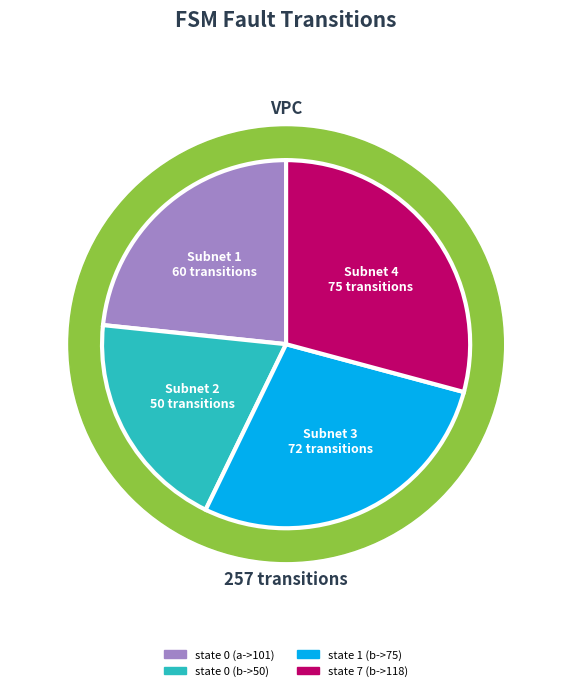

What is the change in value from state 0 (a->101) to state 0 (b->50)?

-10